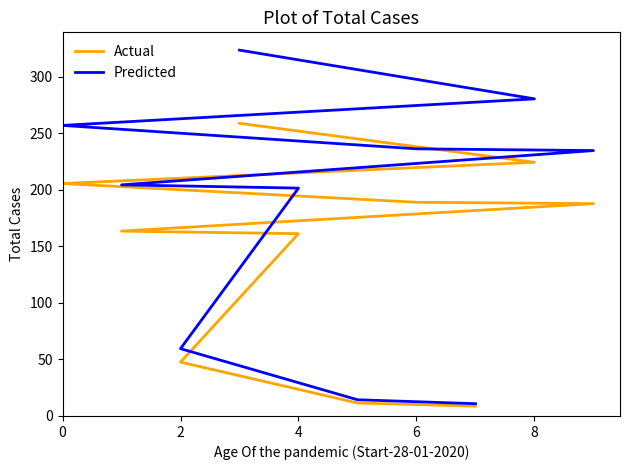

How many values in the Predicted series exceed 234?

5